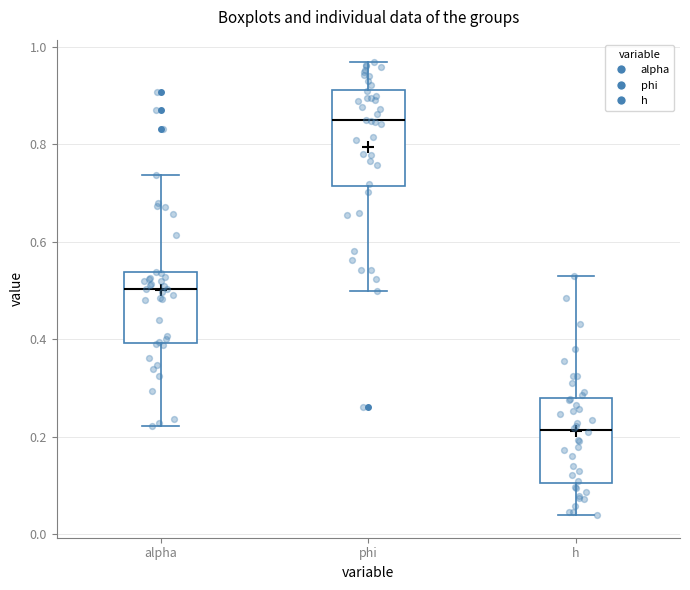

Reading left to right, read every box against the y-axis: the position of its median line, the range the box covers, and the ends of its whiskers. The values are not printed on the chart, so give them approximately, as read against the axis.

alpha: median 0.50, box 0.40 to 0.54, whiskers 0.22 to 0.74
phi: median 0.84, box 0.72 to 0.92, whiskers 0.50 to 0.96
h: median 0.22, box 0.10 to 0.28, whiskers 0.04 to 0.54